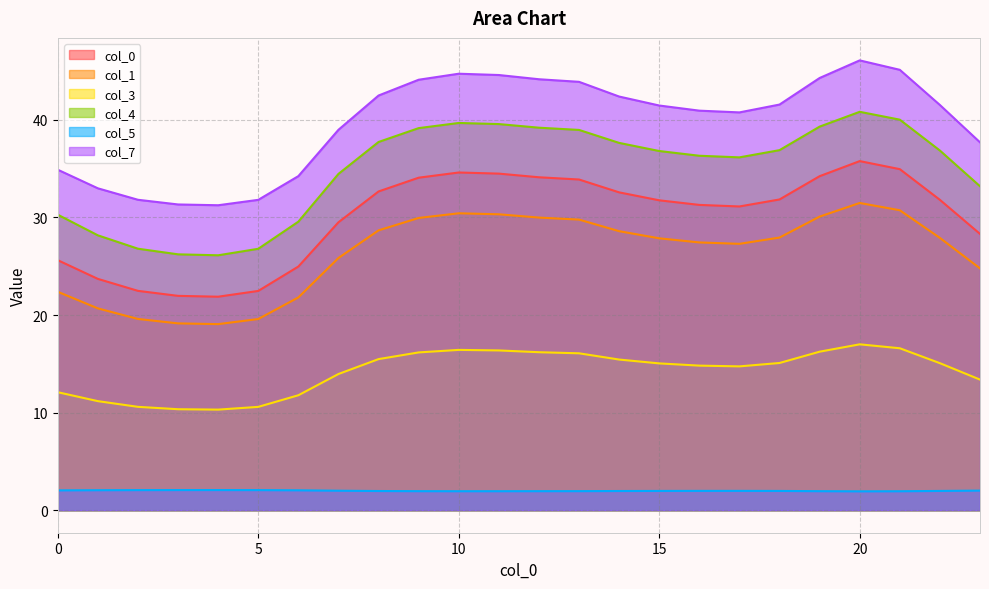

True or false: 0 has a value of 51.5 at 15.

False